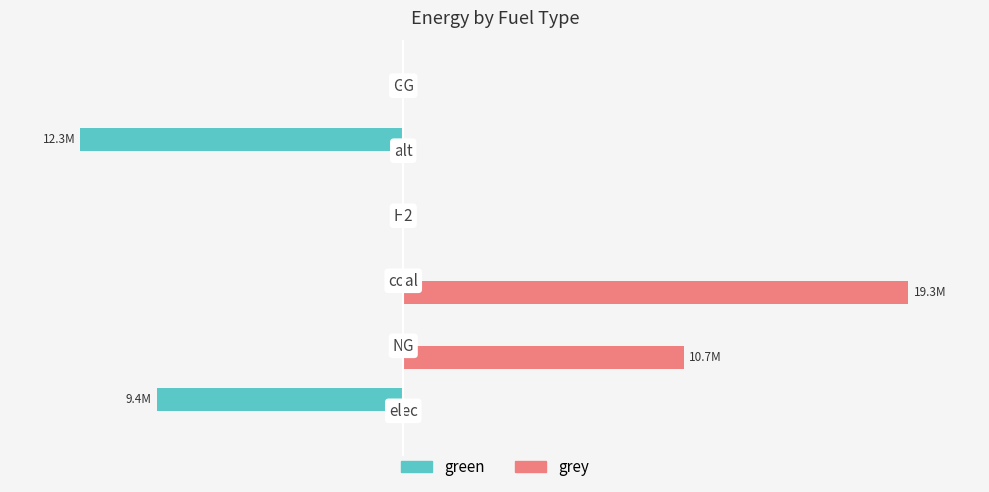

List the series in order of their peak value, lowest first.

green, grey